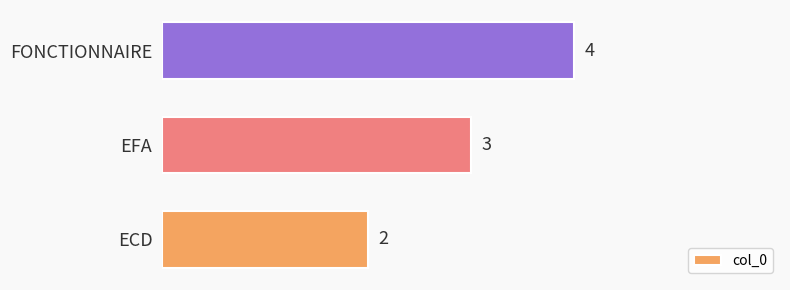

What is the ratio of the value at EFA to the value at ECD?

1.5